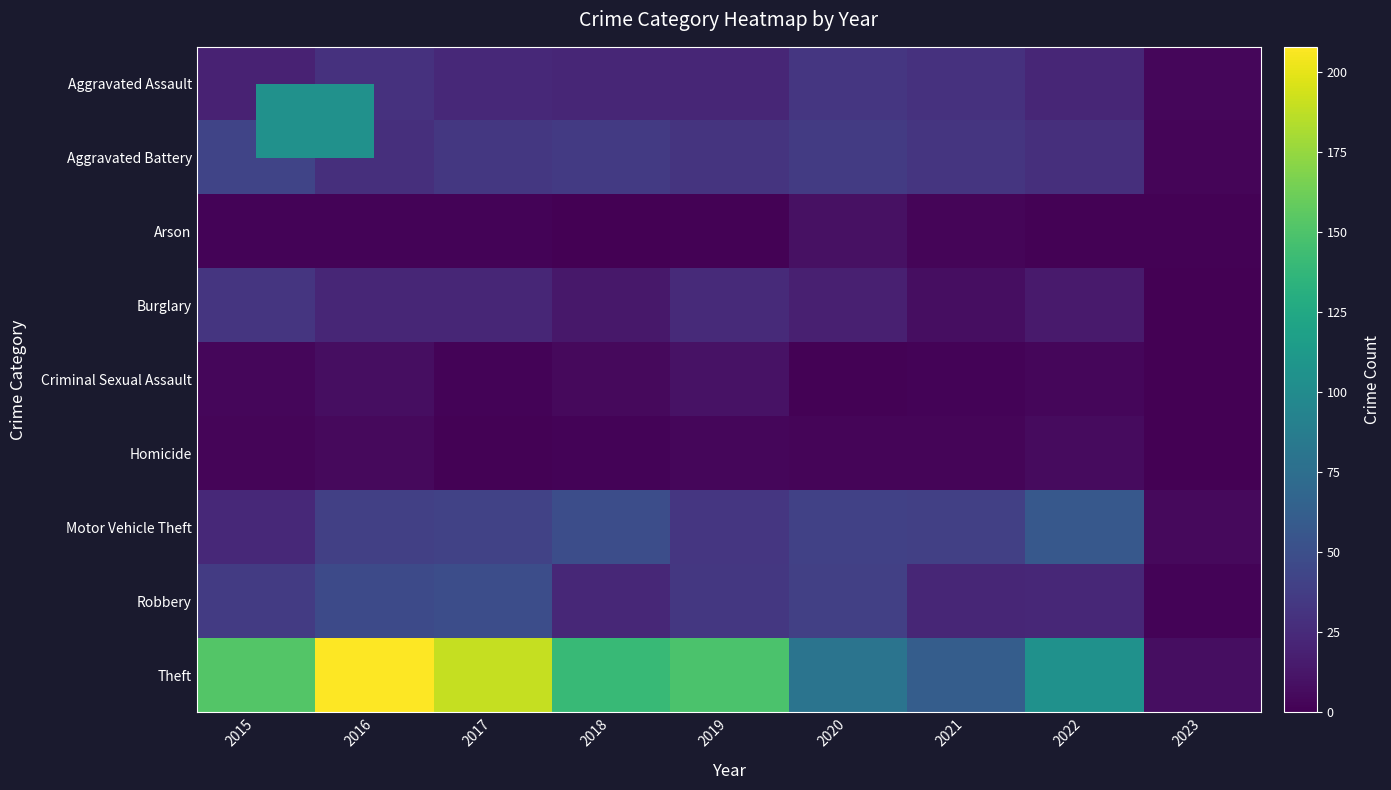

Reading left to right, transcribe all the data shown in this chart.

Aggravated Assault: 2015=20	2016=30	2017=24	2018=22	2019=22	2020=33	2021=30	2022=22	2023=4
Aggravated Battery: 2015=43	2016=28	2017=34	2018=35	2019=31	2020=36	2021=32	2022=28	2023=3
Arson: 2015=2	2016=2	2017=2	2018=0	2019=1	2020=9	2021=3	2022=1	2023=1
Burglary: 2015=32	2016=22	2017=22	2018=13	2019=25	2020=18	2021=8	2022=15	2023=0
Criminal Sexual Assault: 2015=4	2016=8	2017=2	2018=5	2019=10	2020=1	2021=2	2022=4	2023=0
Homicide: 2015=3	2016=5	2017=1	2018=2	2019=4	2020=3	2021=3	2022=6	2023=0
Motor Vehicle Theft: 2015=24	2016=39	2017=41	2018=49	2019=33	2020=40	2021=39	2022=57	2023=5
Robbery: 2015=36	2016=47	2017=49	2018=23	2019=34	2020=39	2021=22	2022=23	2023=2
Theft: 2015=152	2016=208	2017=190	2018=140	2019=149	2020=80	2021=61	2022=105	2023=8